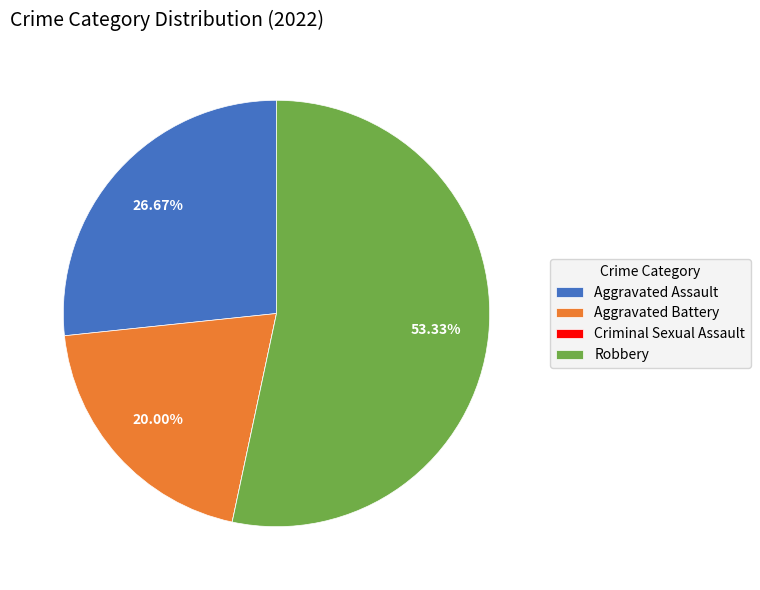

What percentage is the Robbery slice, to the nearest percent?

53%